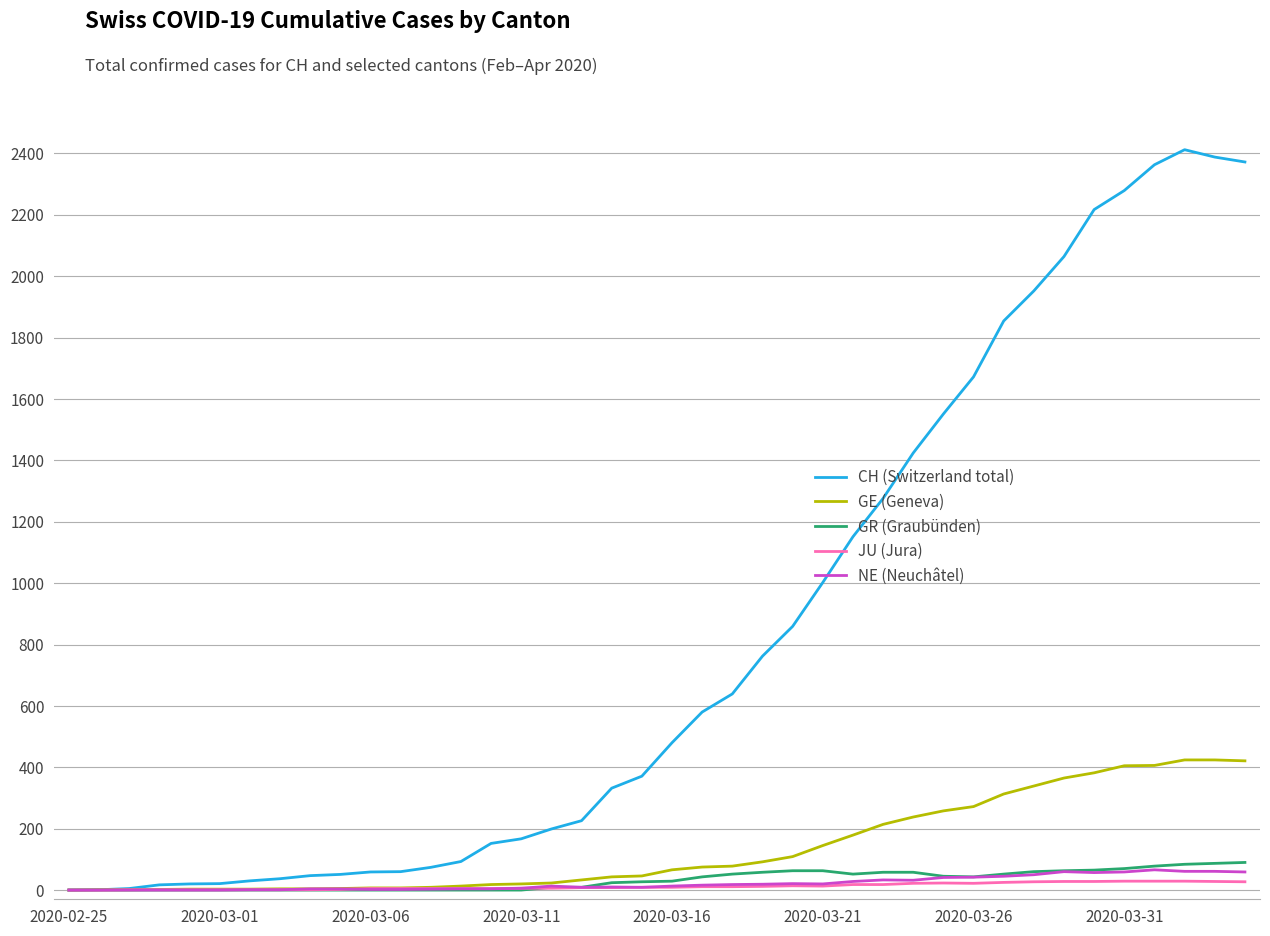

What is the maximum value for NE (Neuchâtel)?

66